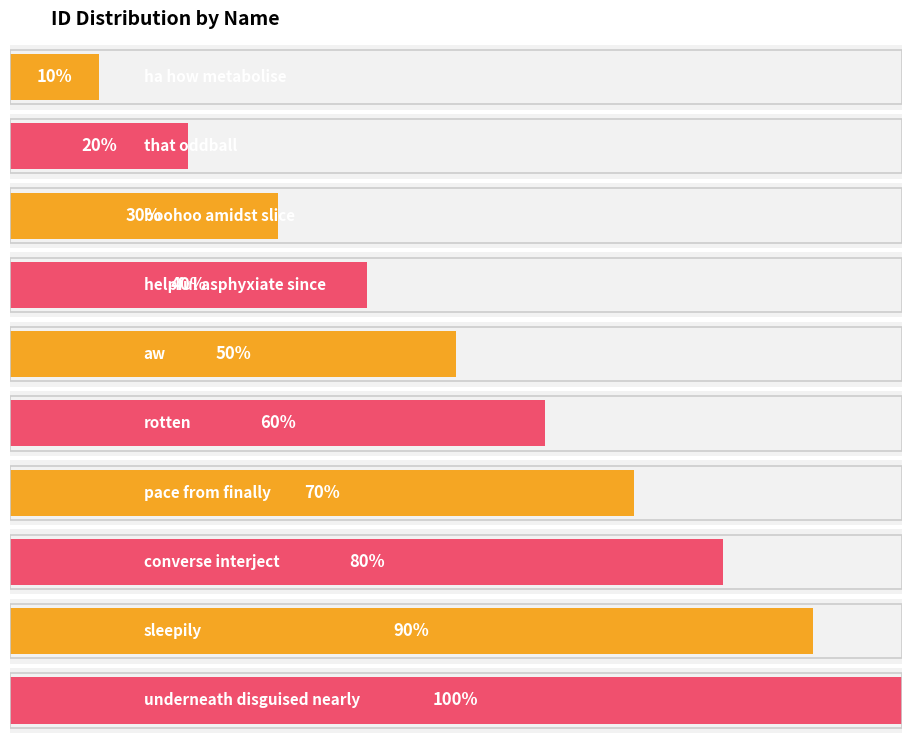

True or false: the data shows 2 at that oddball.

True